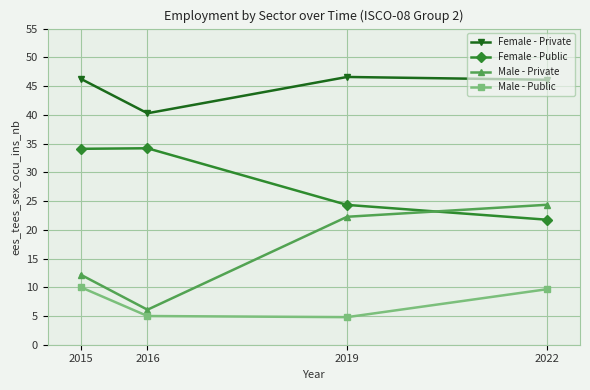

At which label does Male - Public first exceed 9?

2015